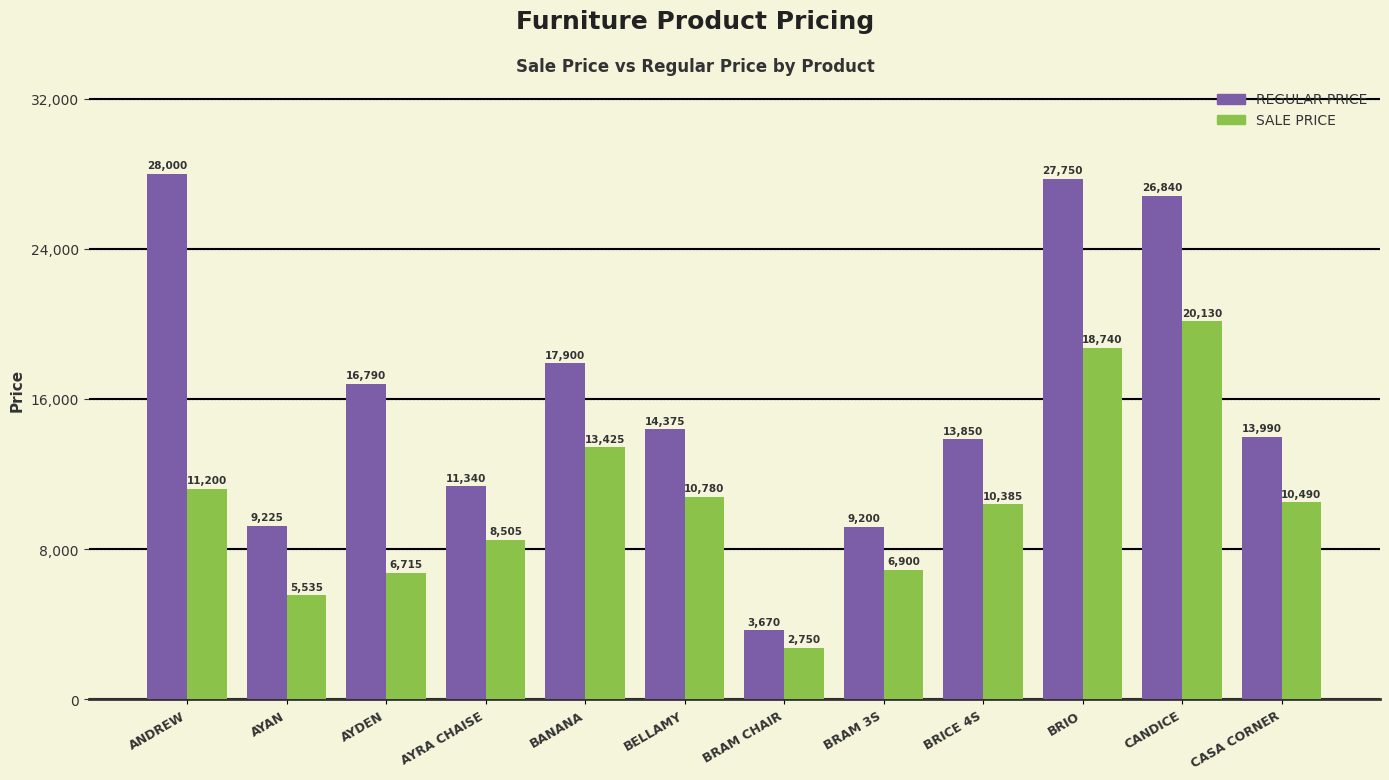

Reading right to left, extract all data points from this chart.

REGULAR PRICE: 13990	26840	27750	13850	9200	3670	14375	17900	11340	16790	9225	28000
SALE PRICE: 10490	20130	18740	10385	6900	2750	10780	13425	8505	6715	5535	11200